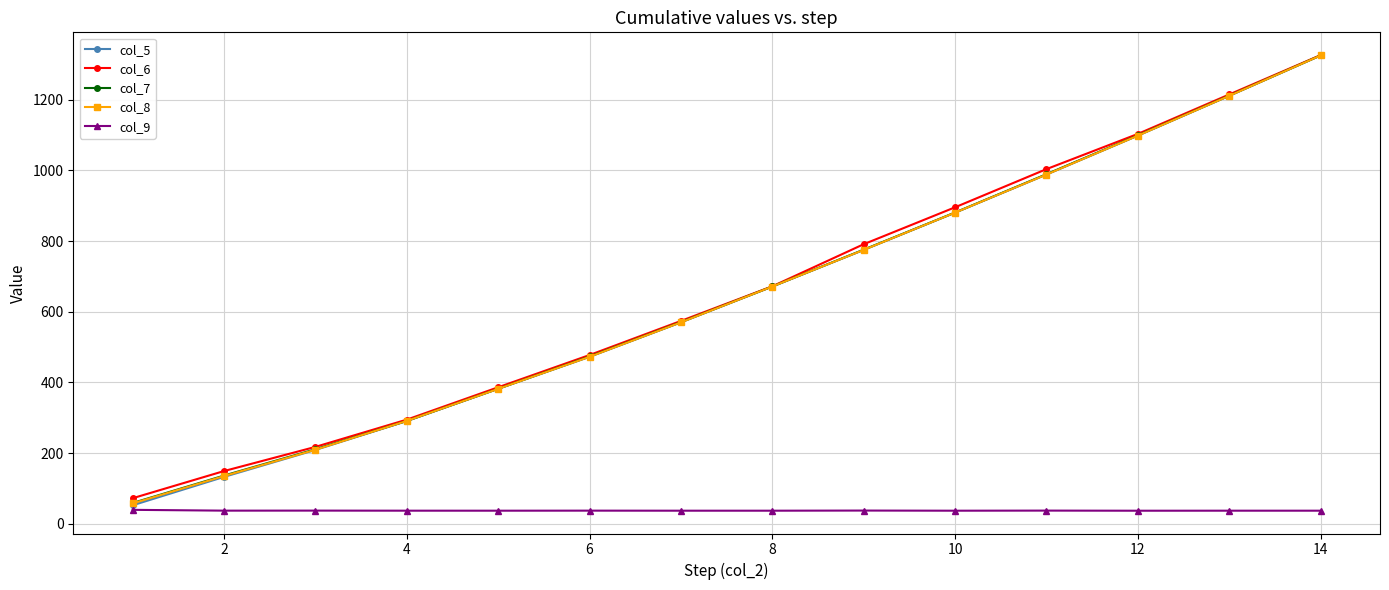

What is the difference between the maximum and minimum values in the col_9 series?

2.5